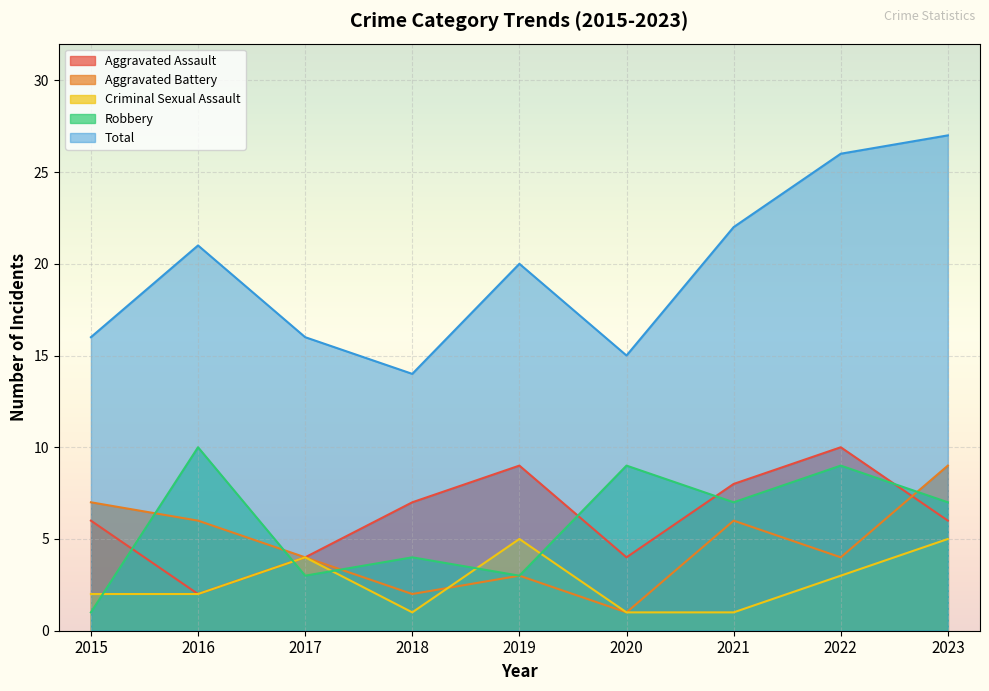

How many lines are shown in the chart?

5